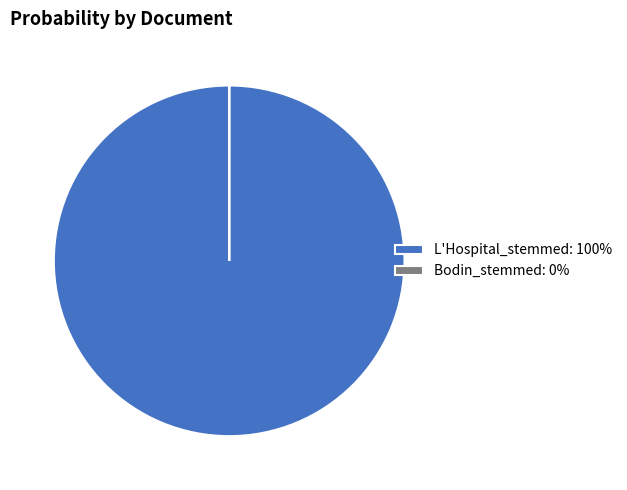

True or false: L'Hospital_stemmed: 100% accounts for 100% of the total.

True